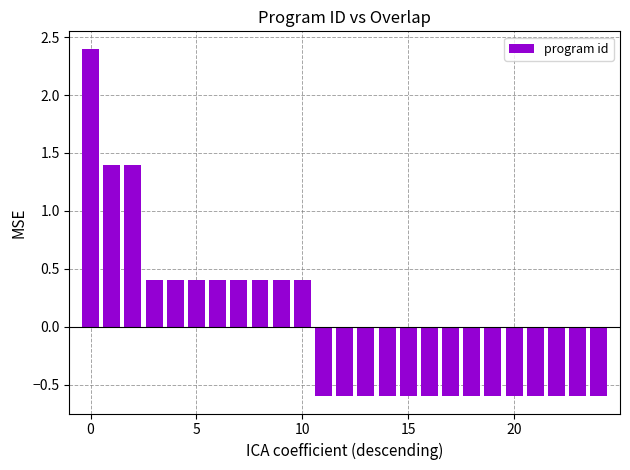

What is the minimum value shown in the chart?

-0.6